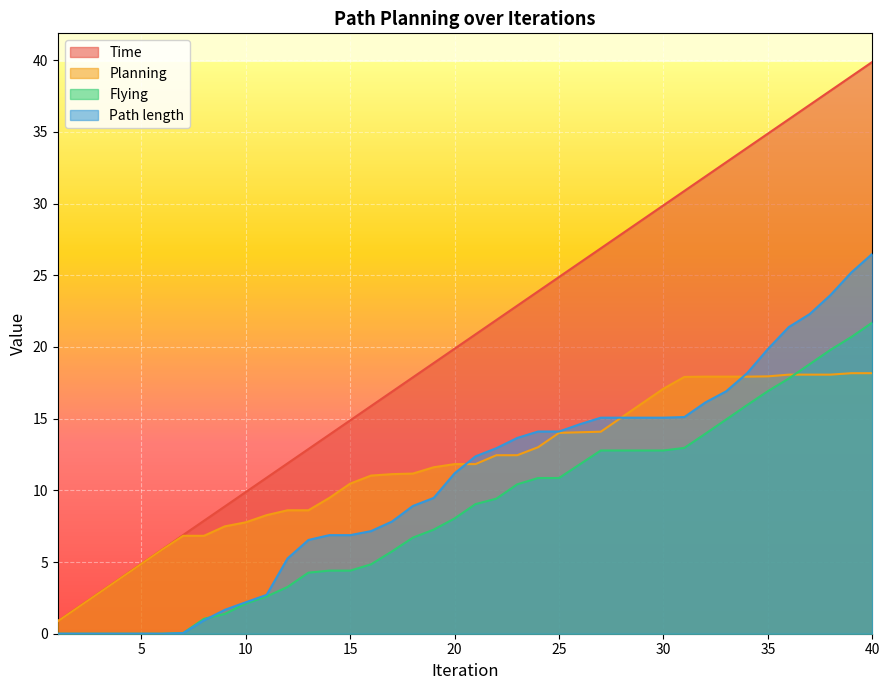

What is the minimum value for Time?

0.9